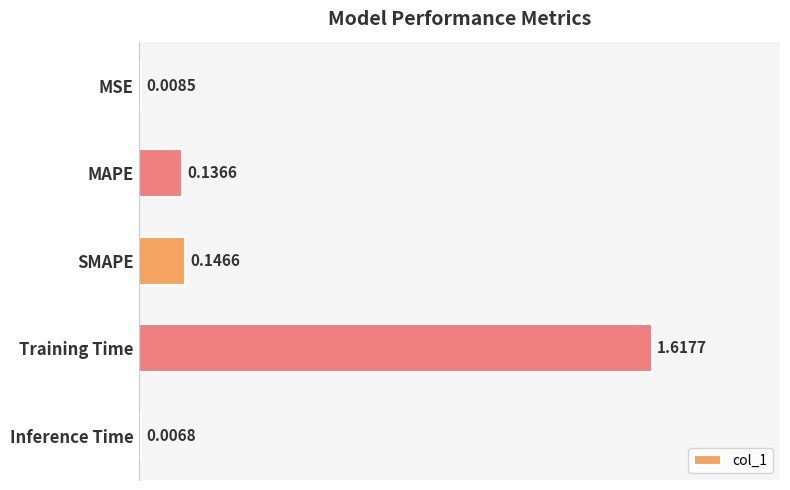

Rank the categories by value from highest to lowest.

Training Time, SMAPE, MAPE, MSE, Inference Time